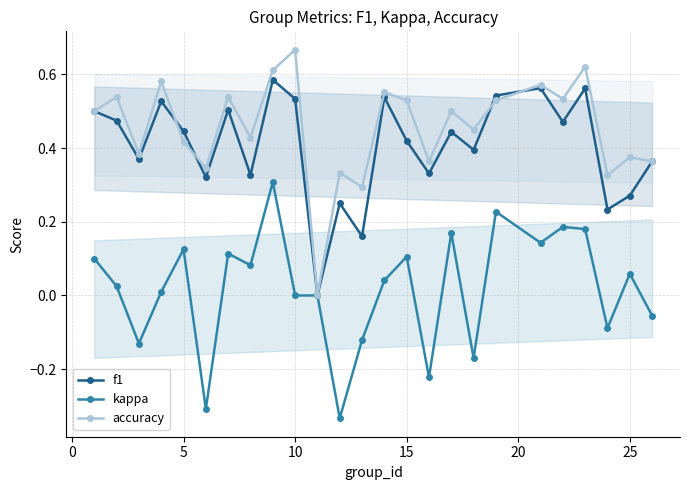

How many lines are shown in the chart?

3